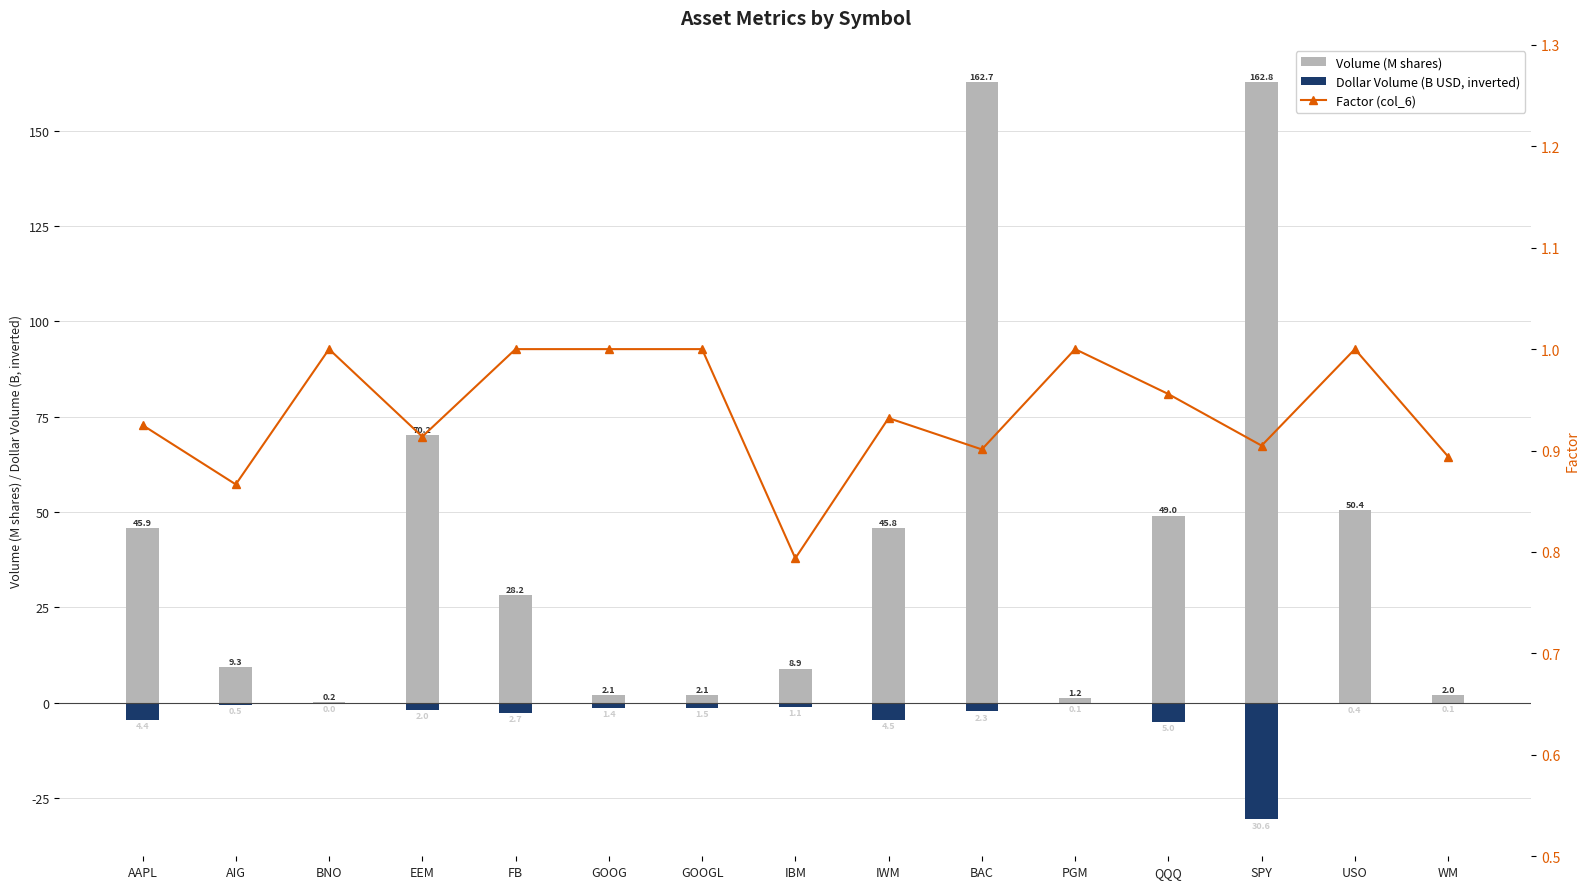

Reading left to right, list all the values displayed in this chart.

Volume (M shares): AAPL=45.9	AIG=9.3	BNO=0.2	EEM=70.2	FB=28.2	GOOG=2.1	GOOGL=2.1	IBM=8.9	IWM=45.8	BAC=162.7	PGM=1.2	QQQ=49.0	SPY=162.8	USO=50.4	WM=2.0
Dollar Volume (B USD, inverted): AAPL=-4.4	AIG=-0.5	BNO=-0.0	EEM=-2.0	FB=-2.7	GOOG=-1.4	GOOGL=-1.5	IBM=-1.1	IWM=-4.5	BAC=-2.3	PGM=-0.1	QQQ=-5.0	SPY=-30.6	USO=-0.4	WM=-0.1
Factor (col_6): AAPL=0.9	AIG=0.9	BNO=1.0	EEM=0.9	FB=1.0	GOOG=1.0	GOOGL=1.0	IBM=0.8	IWM=0.9	BAC=0.9	PGM=1.0	QQQ=1.0	SPY=0.9	USO=1.0	WM=0.9